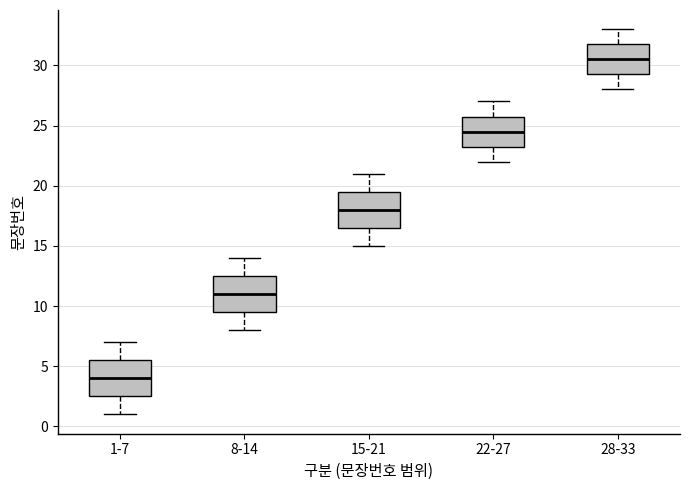

Which box's median line is the highest?

28-33